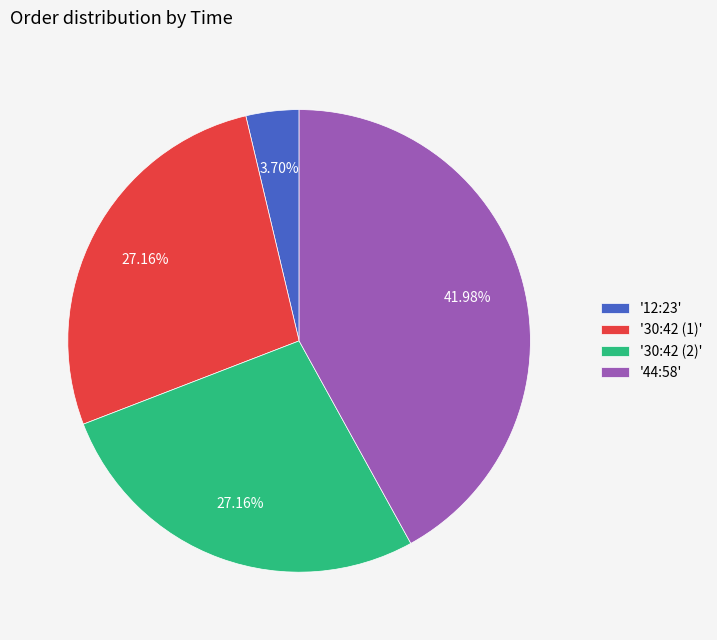

Is there any slice that represents more than half of the pie?

No